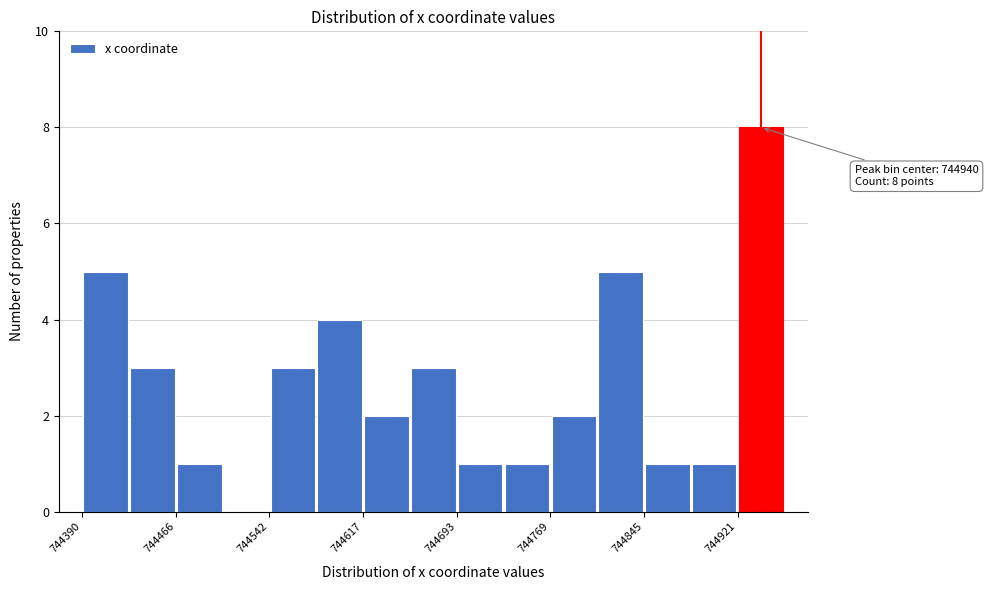

Read against the x-axis, roughly where is the centre of the tallest bar?

744940